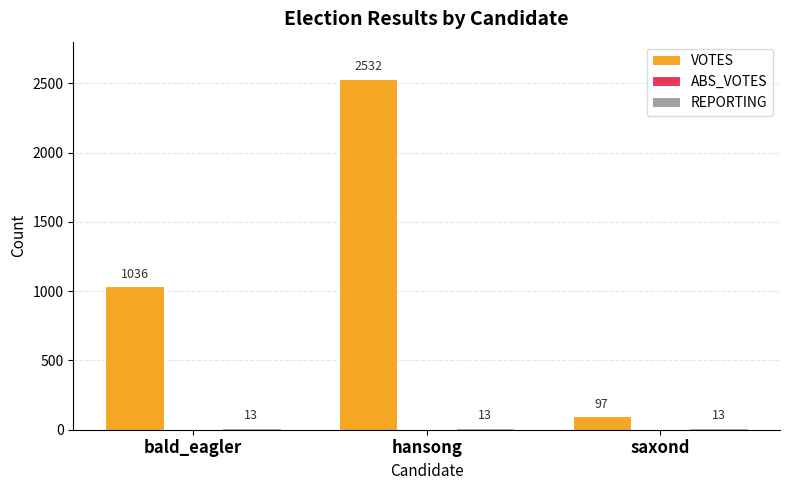

Which series changed the most between bald_eagler and hansong?

VOTES